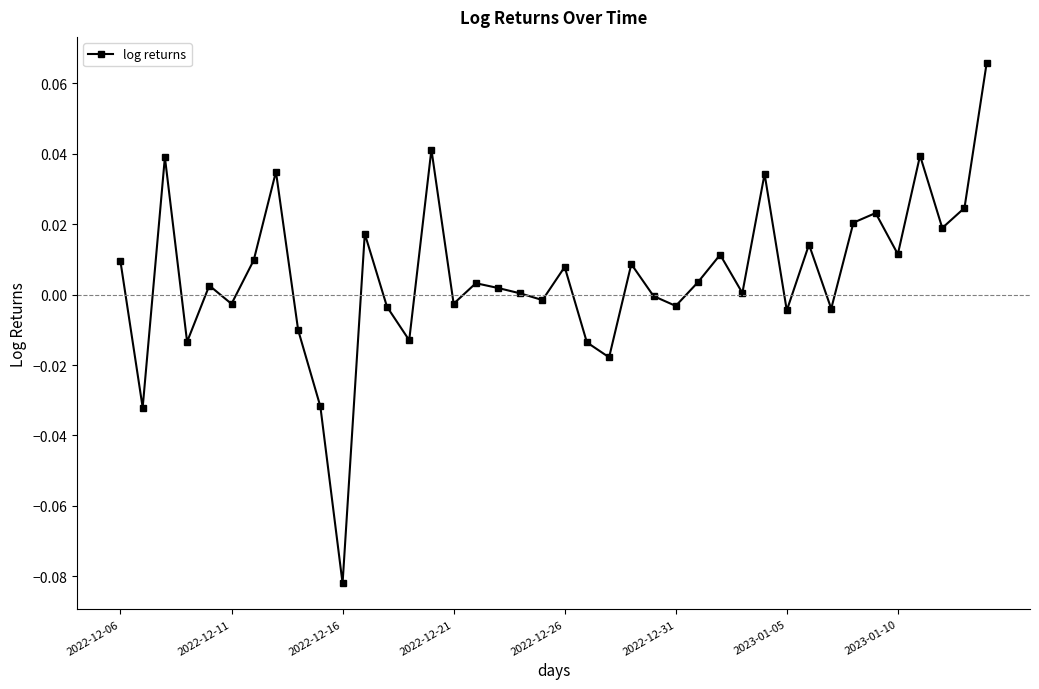

True or false: the data has more than 2 interior local peaks.

True